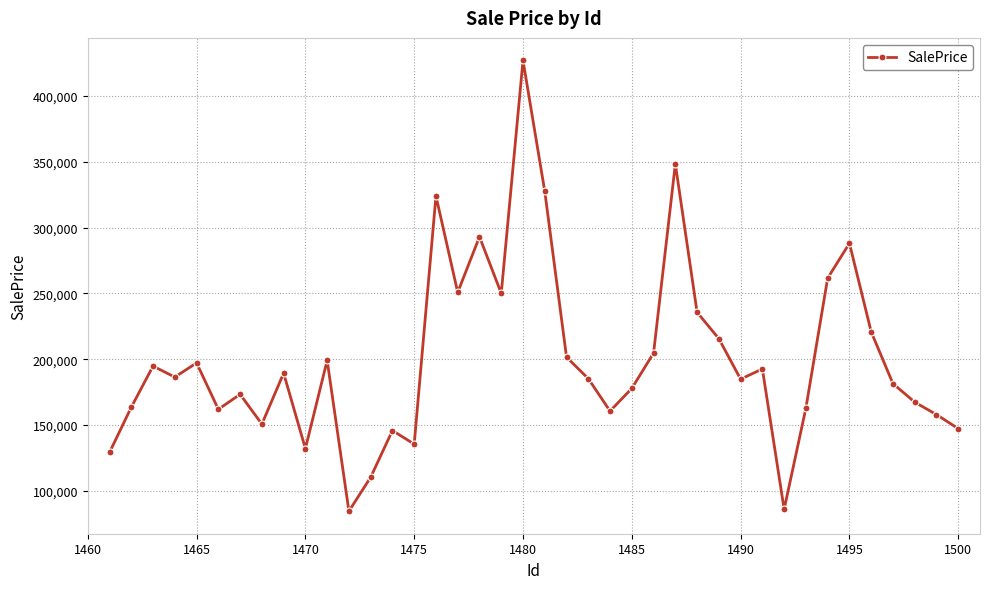

True or false: the data has more than 0 interior local peaks.

True